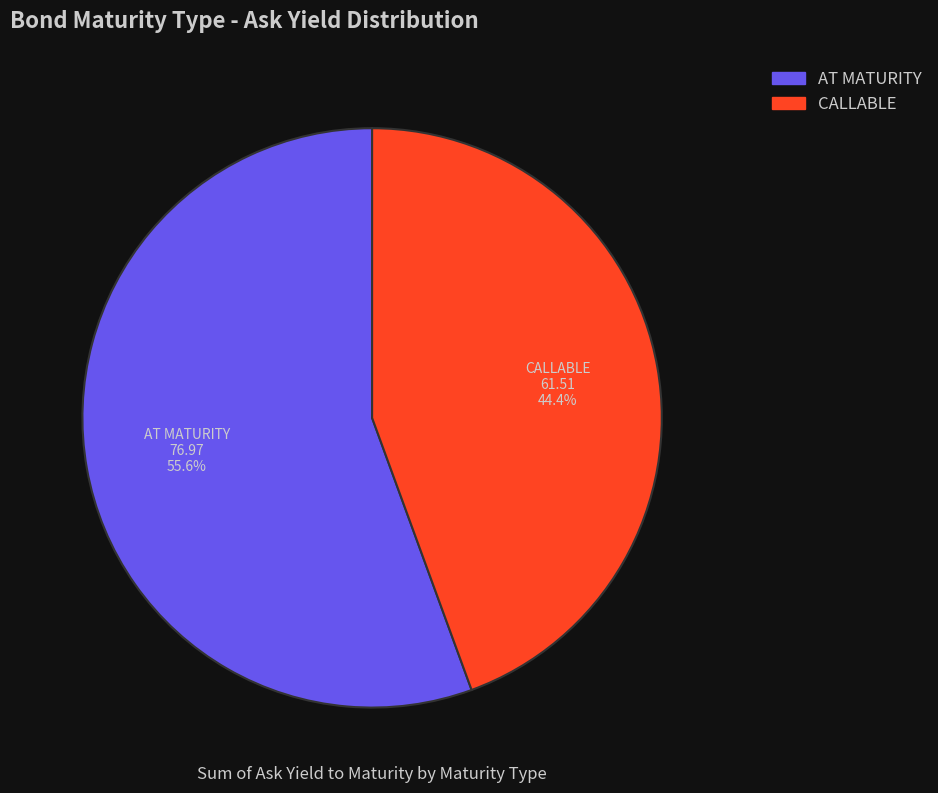

Which category has the biggest portion of the pie?

AT MATURITY